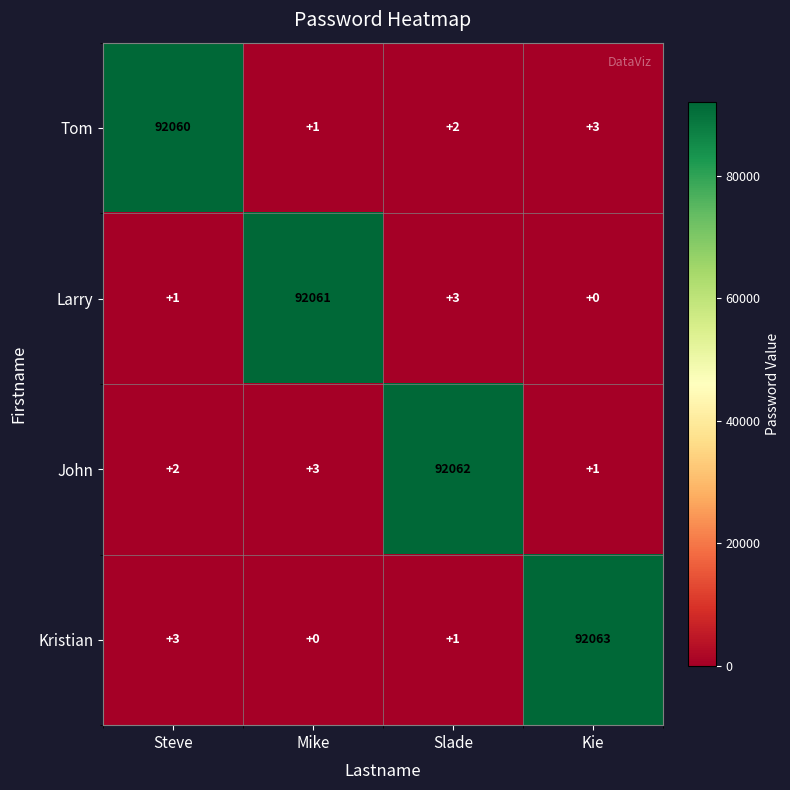

At which label is John closest to 46031?

Mike